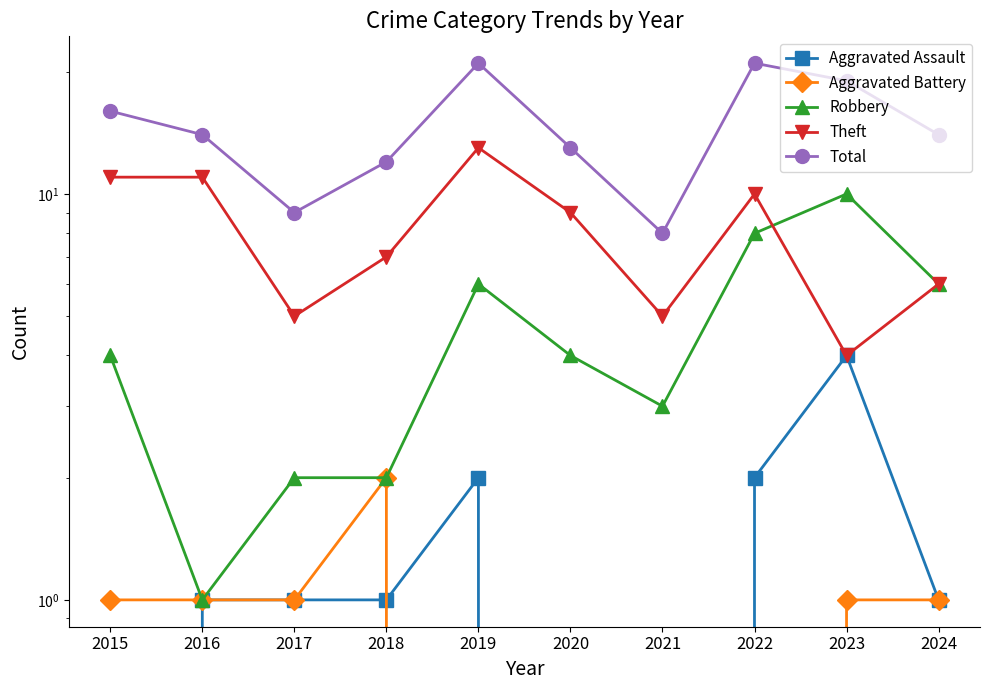

True or false: Aggravated Battery and Theft cross at least once.

False